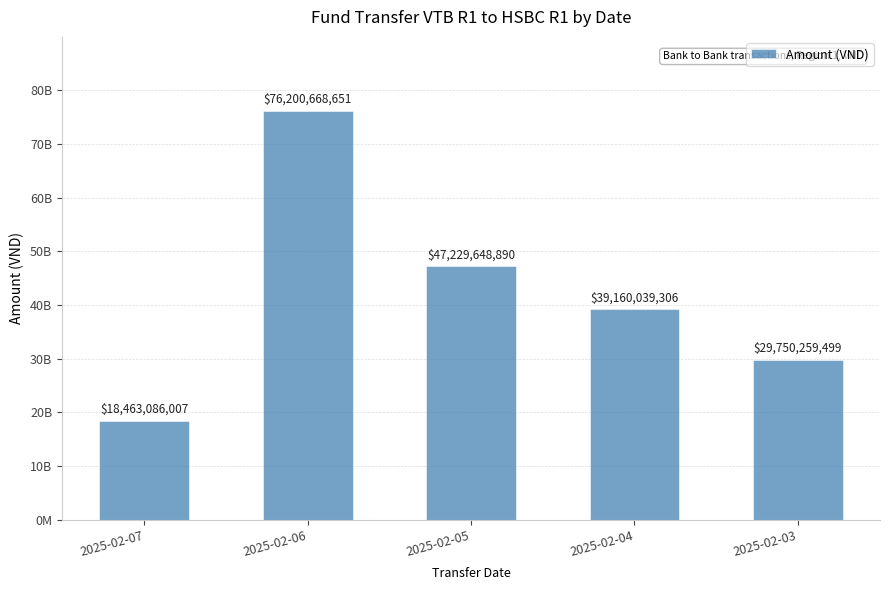

List the labels in order of value, largest first.

2025-02-06, 2025-02-05, 2025-02-04, 2025-02-03, 2025-02-07